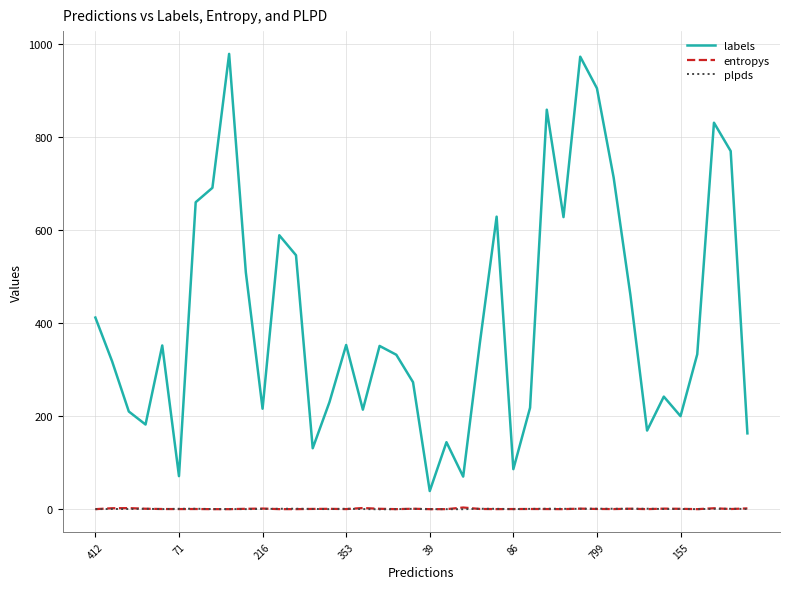

True or false: labels and entropys cross at least once.

False